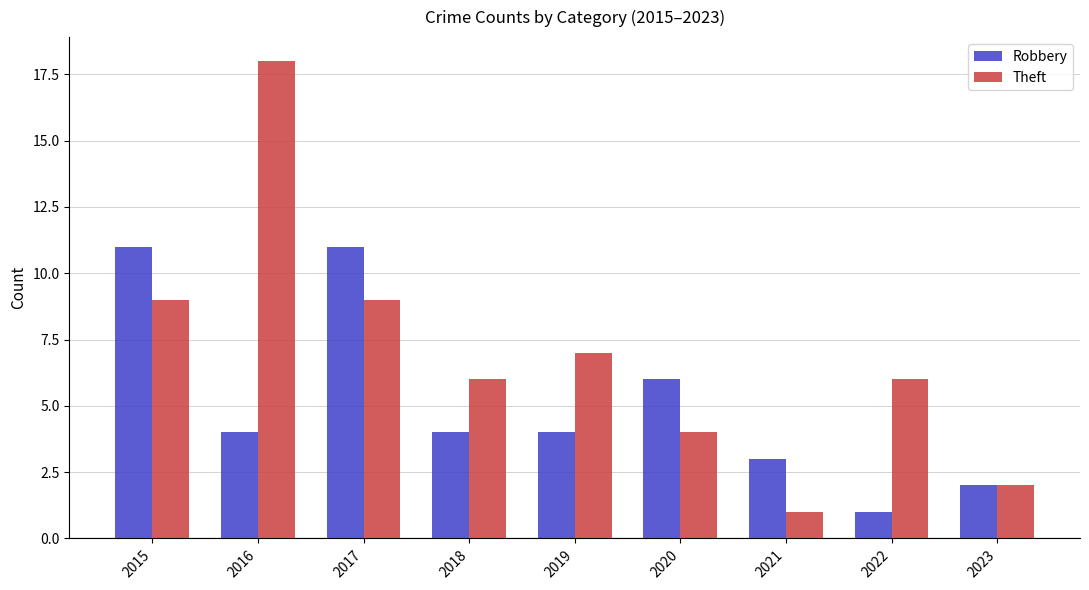

At which category is the sum across all series the highest?

2016